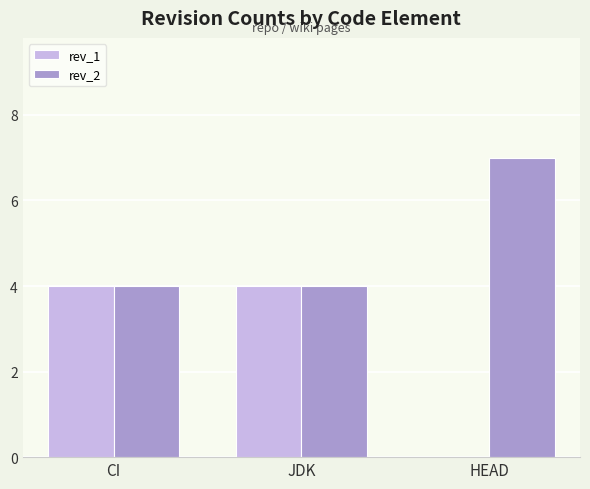

How many categories are shown in the chart?

3